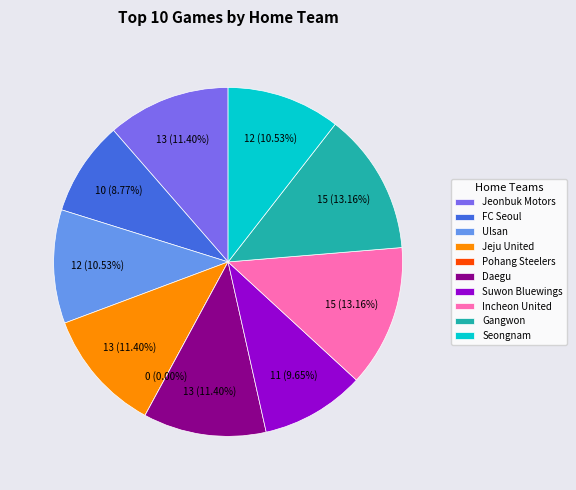

The Seongnam slice represents 12% of the pie. True or false?

False